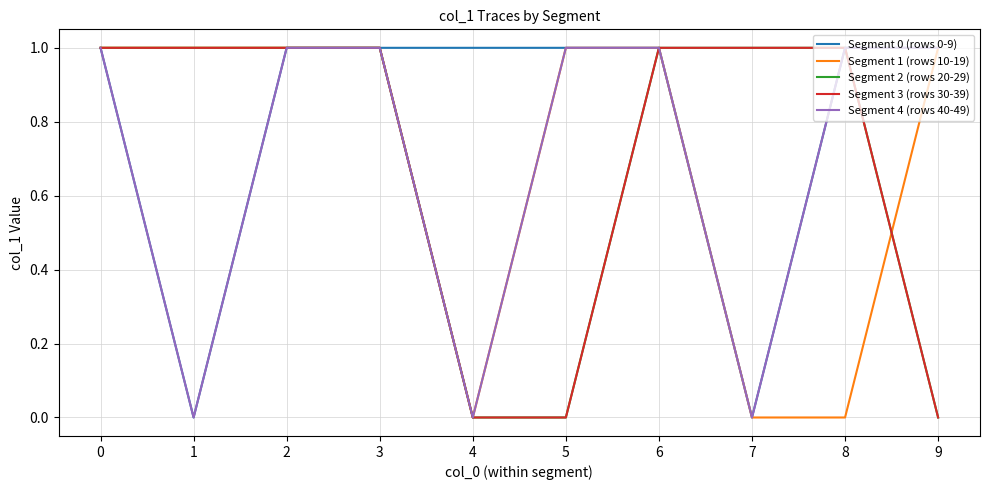

What is the difference between the second highest and second lowest values in the Segment 1 (rows 10-19) series?

1